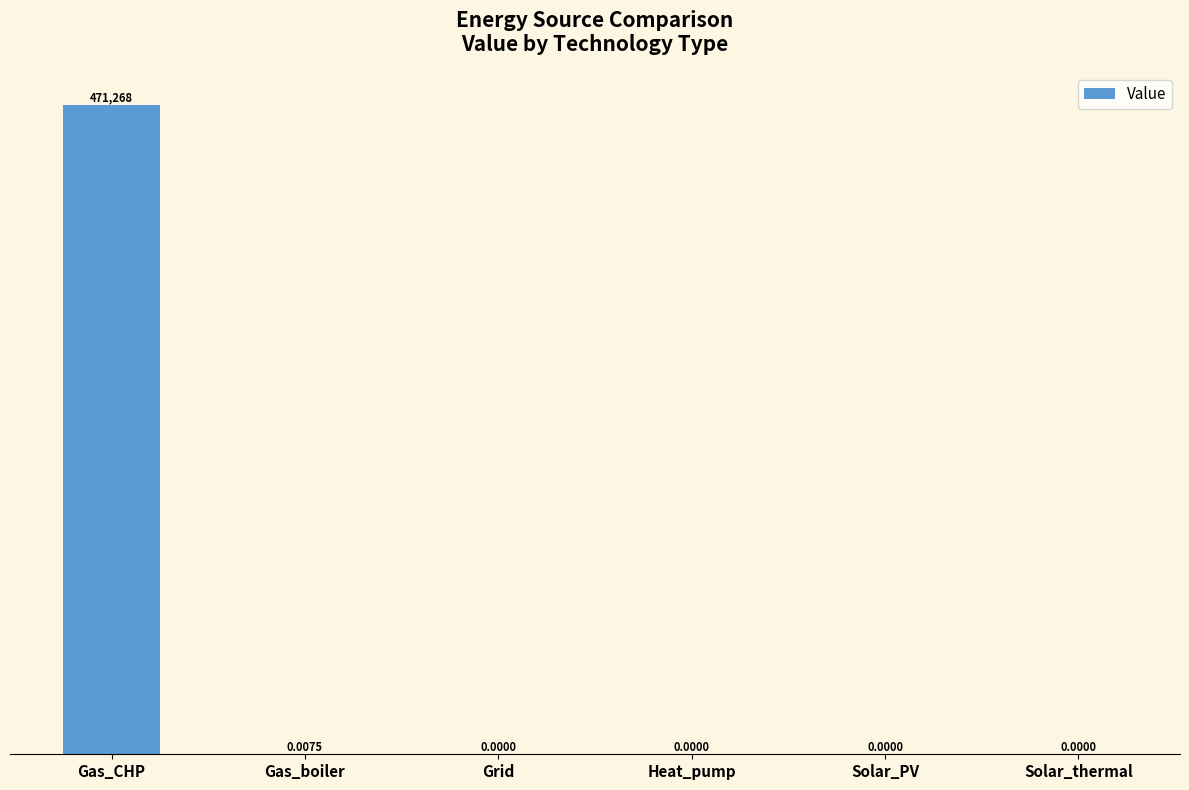

What is the sum of all values?

471267.7